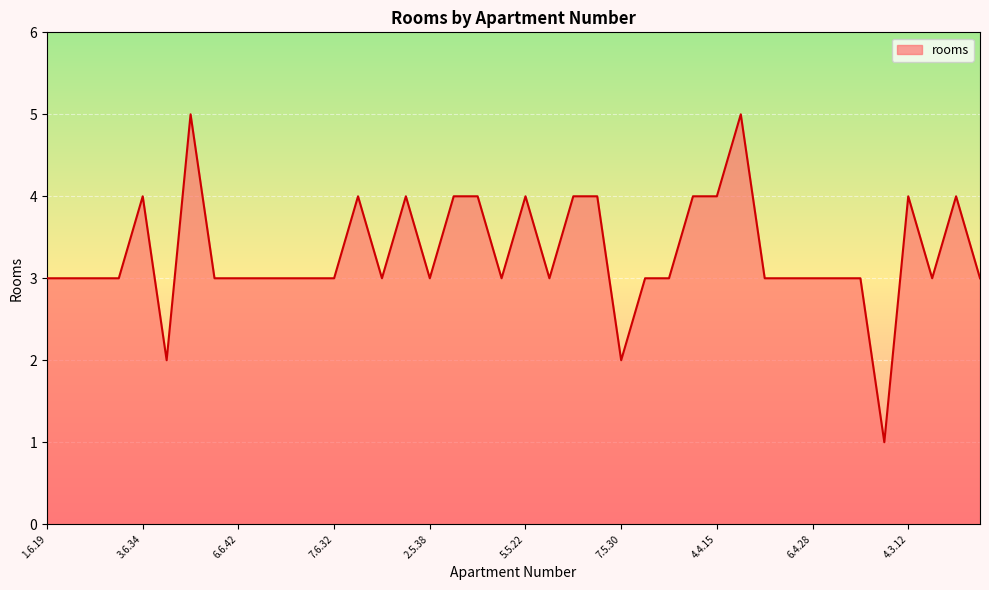

Reading left to right, list all the values displayed in this chart.

3	3	3	3	4	2	5	3	3	3	3	3	3	4	3	4	3	4	4	3	4	3	4	4	2	3	3	4	4	5	3	3	3	3	3	1	4	3	4	3